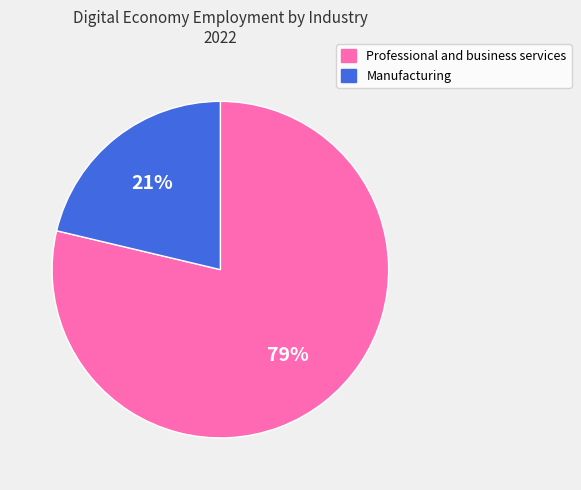

To the nearest percent, what is the combined percentage of Manufacturing and Professional and business services?

100%